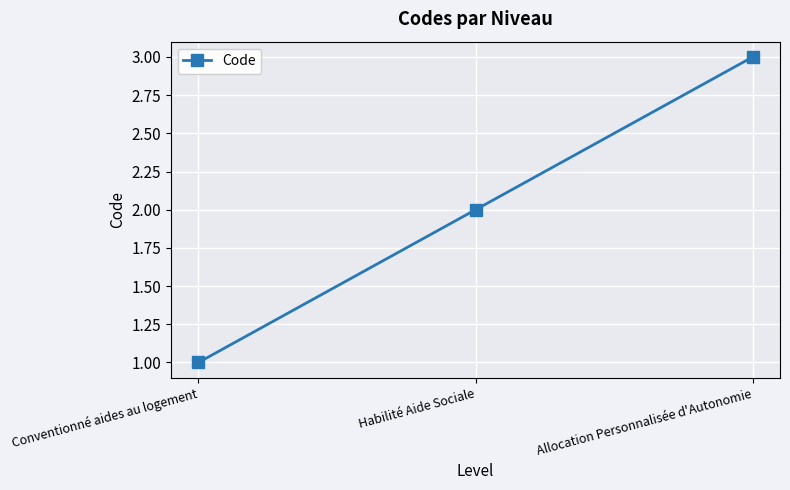

Is it true that the value at Allocation Personnalisée d'Autonomie is 3?

True